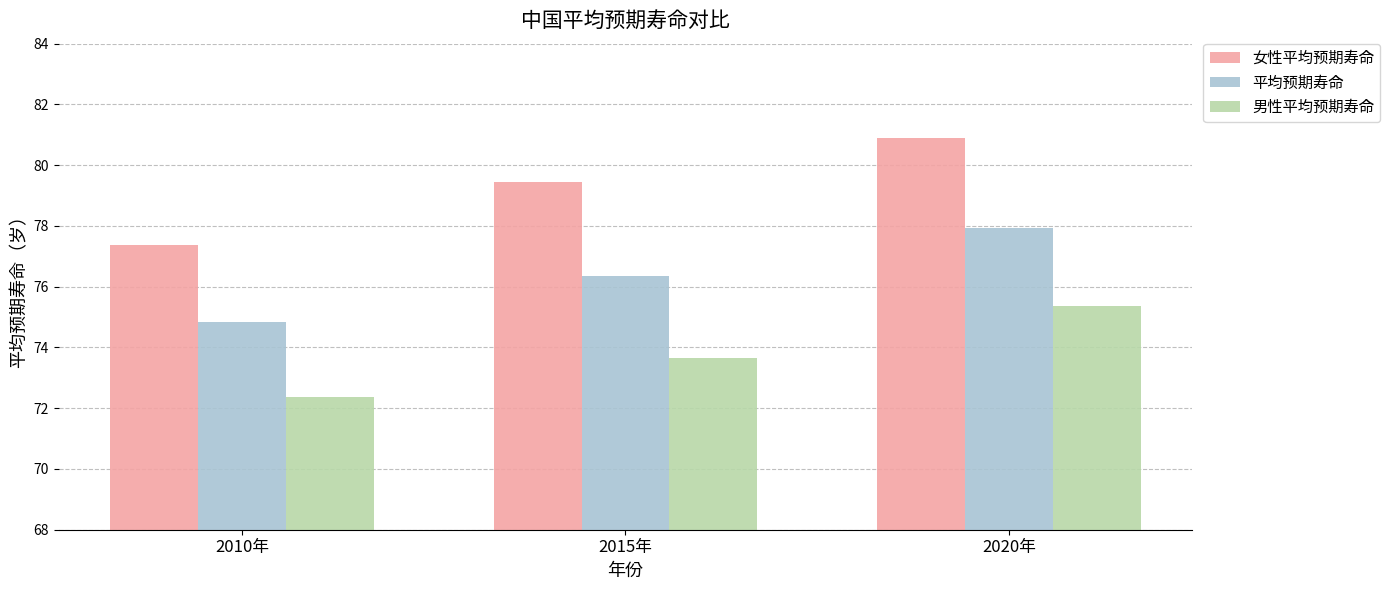

How many bars are there in total?

9